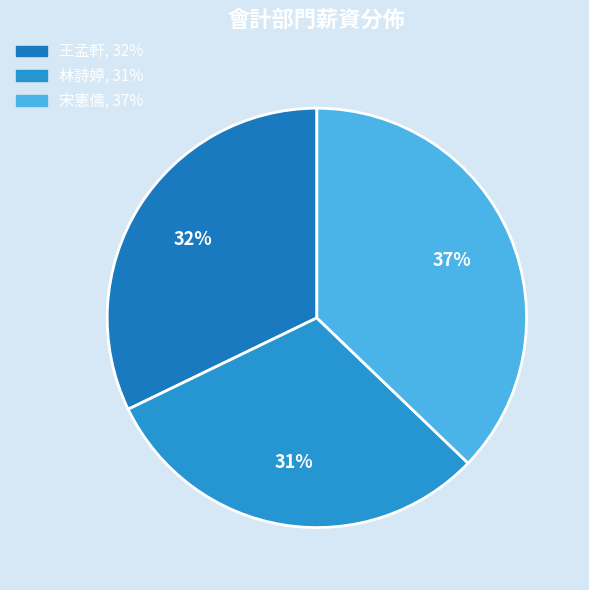

Which category has the biggest portion of the pie?

宋憲儒